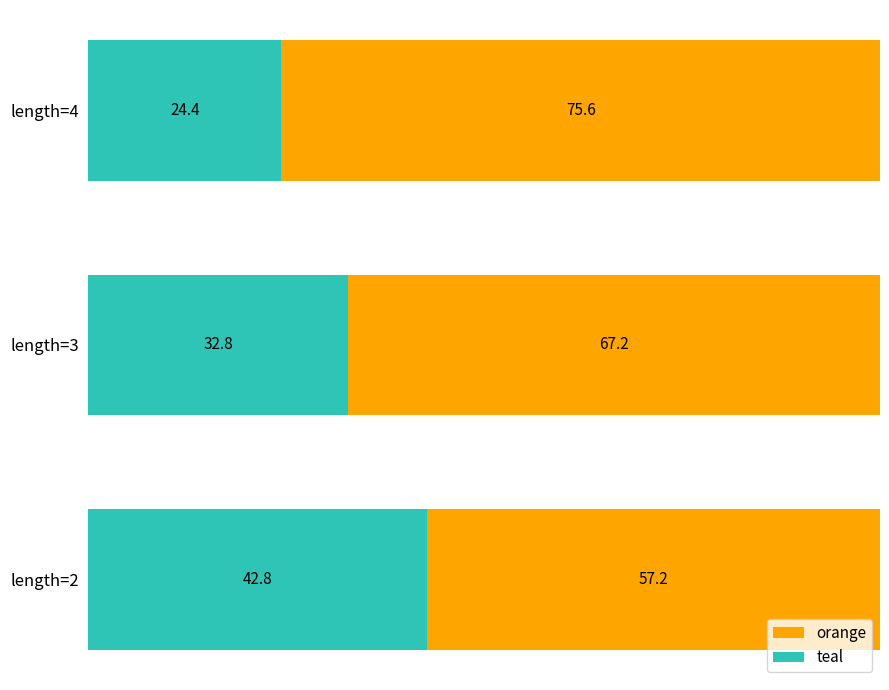

List the labels in order of teal value, largest first.

length=2, length=3, length=4